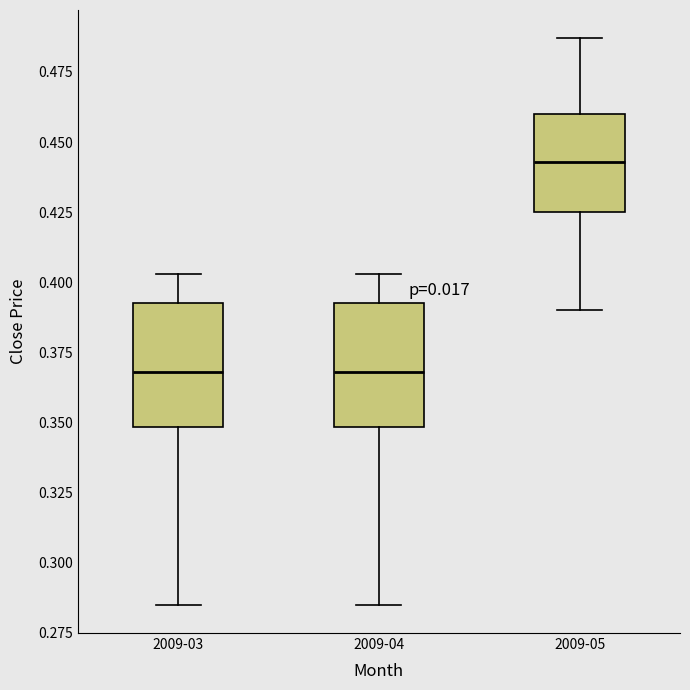

Reading left to right, read every box against the y-axis: the position of its median line, the range the box covers, and the ends of its whiskers. The values are not printed on the chart, so give them approximately, as read against the axis.

2009-03: median 0.370, box 0.350 to 0.395, whiskers 0.285 to 0.405
2009-04: median 0.370, box 0.350 to 0.395, whiskers 0.285 to 0.405
2009-05: median 0.445, box 0.425 to 0.460, whiskers 0.390 to 0.485